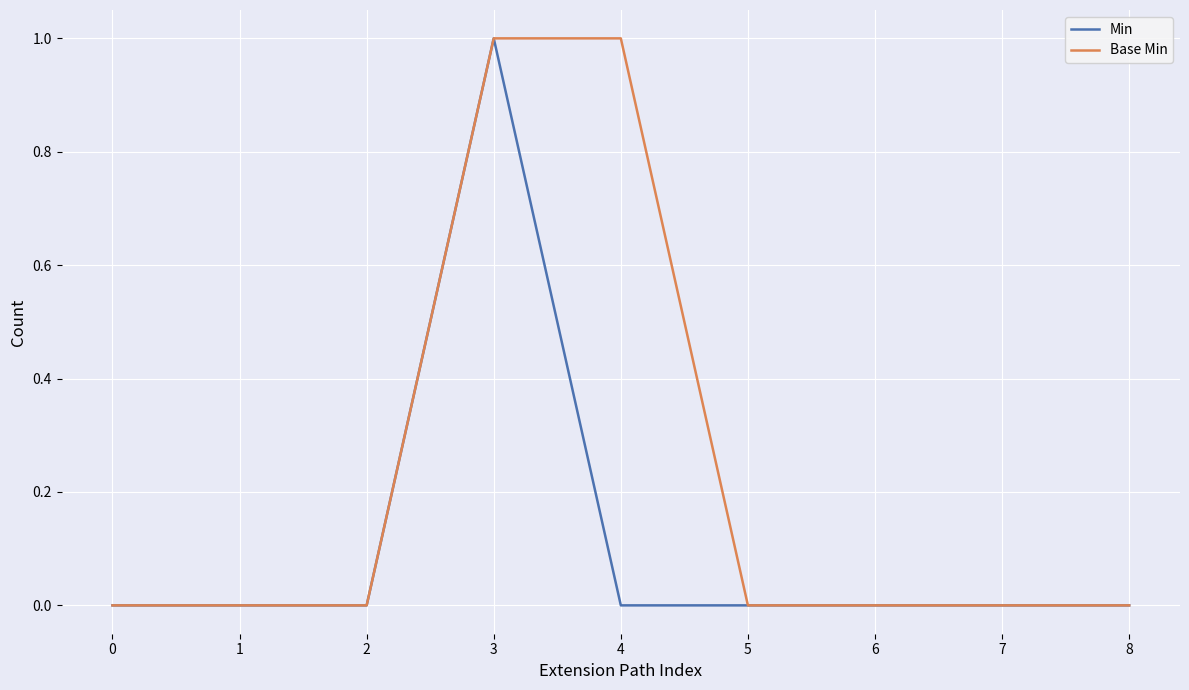

Reading right to left, what are all the values shown in this chart?

Min: 8=0	7=0	6=0	5=0	4=0	3=1	2=0	1=0	0=0
Base Min: 8=0	7=0	6=0	5=0	4=1	3=1	2=0	1=0	0=0